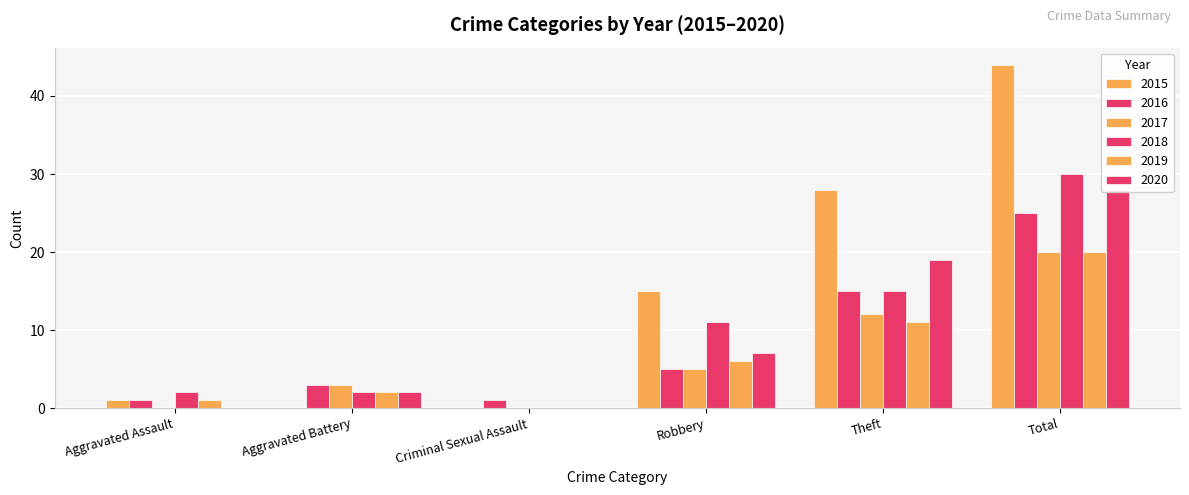

Which series changed the most between Criminal Sexual Assault and Theft?

2015